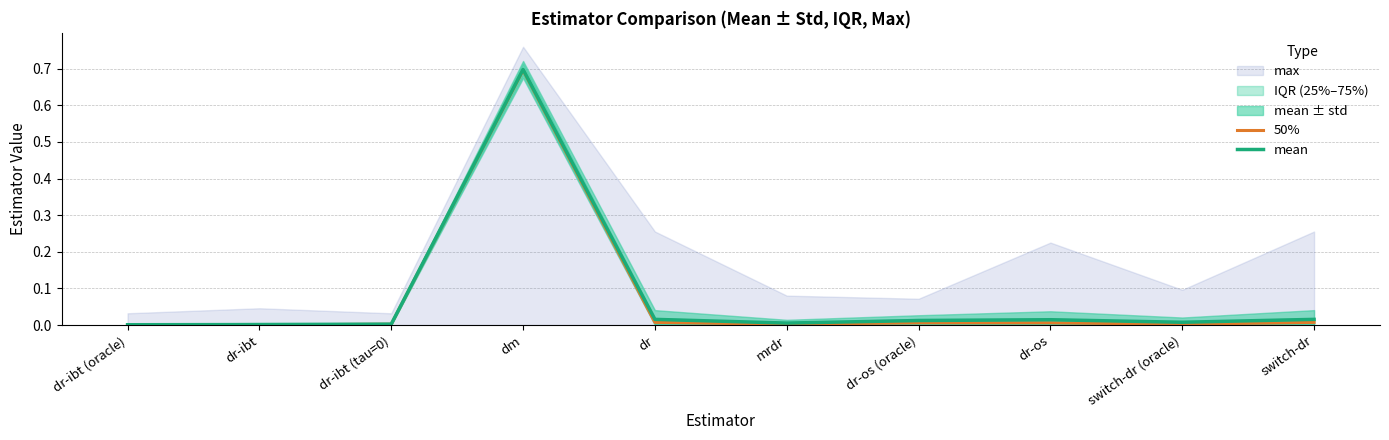

At dr-ibt, list the series in order from smallest to largest.

50%, mean